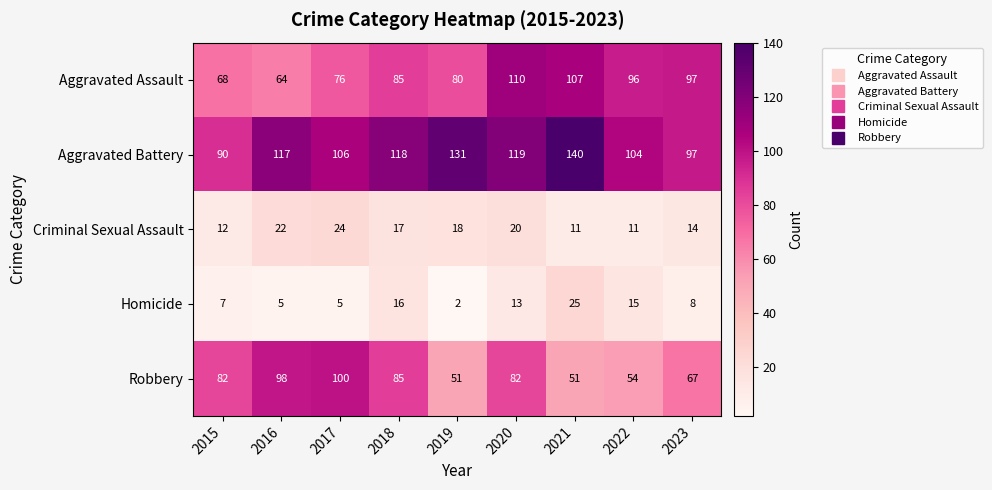

What is the maximum value for Robbery?

100